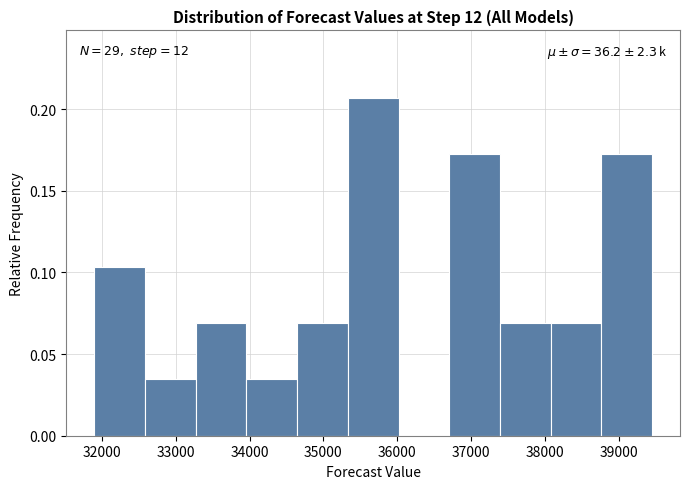

Which range on the x-axis has the tallest bar?

35300 to 36000